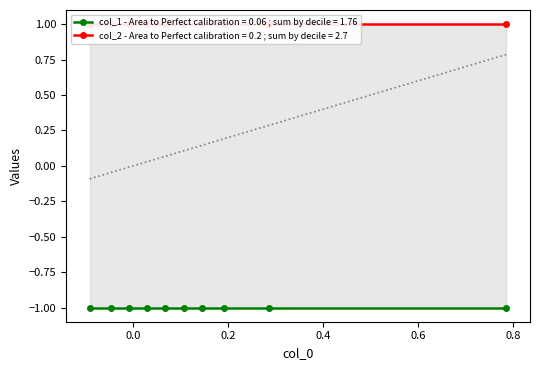

What is the highest value of the col_2 series?

1